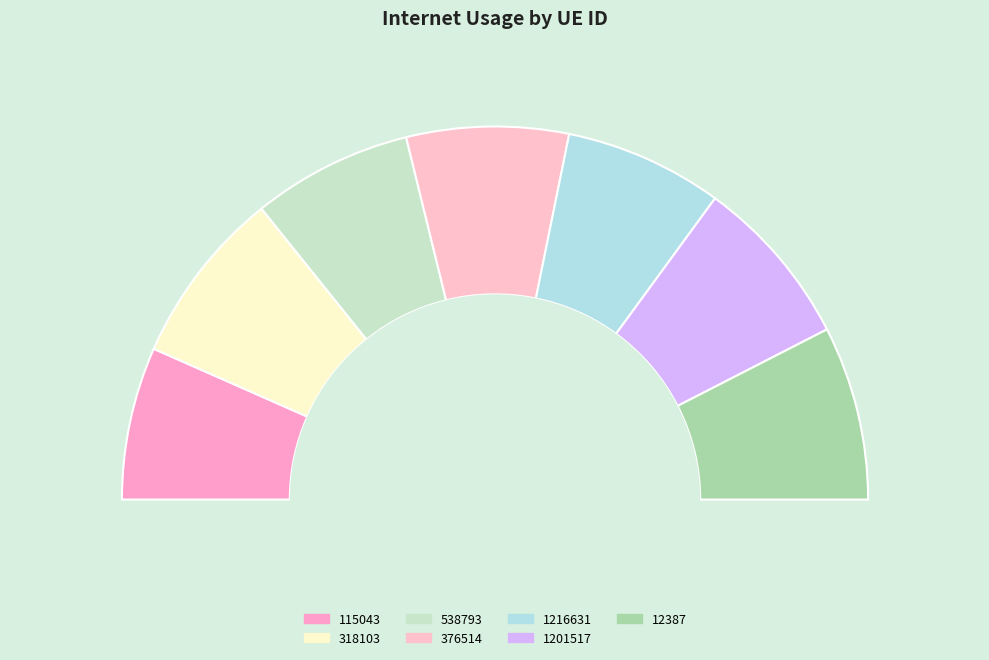

To the nearest percent, what is the difference between the 115043 and 538793 slice percentages?

1%